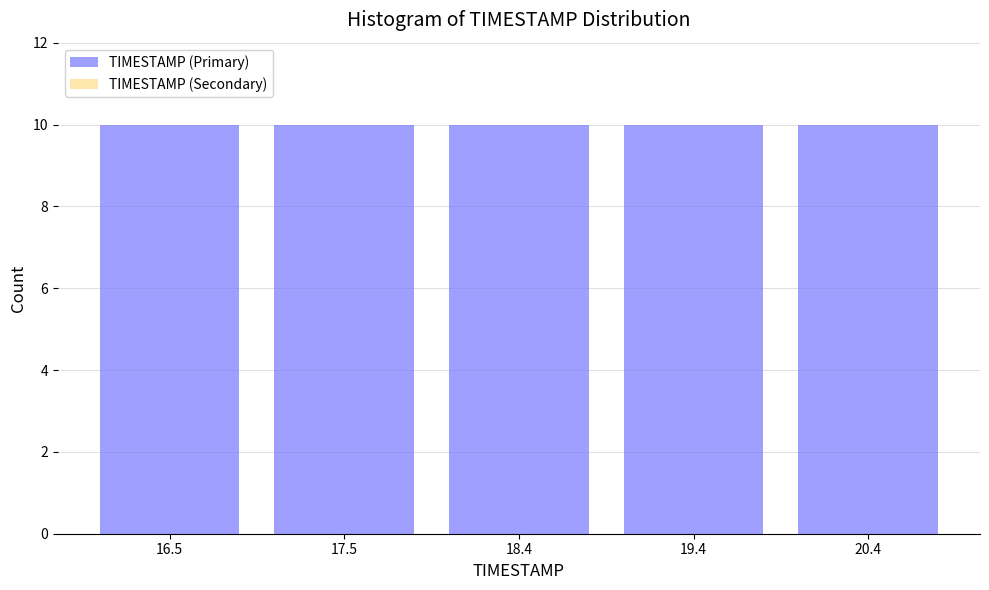

What is the height of the bar covering 16.98 to 17.96 on the x-axis? Neither the bar edges nor the heights are printed on the chart, so give them approximately, as read against the axes.

10